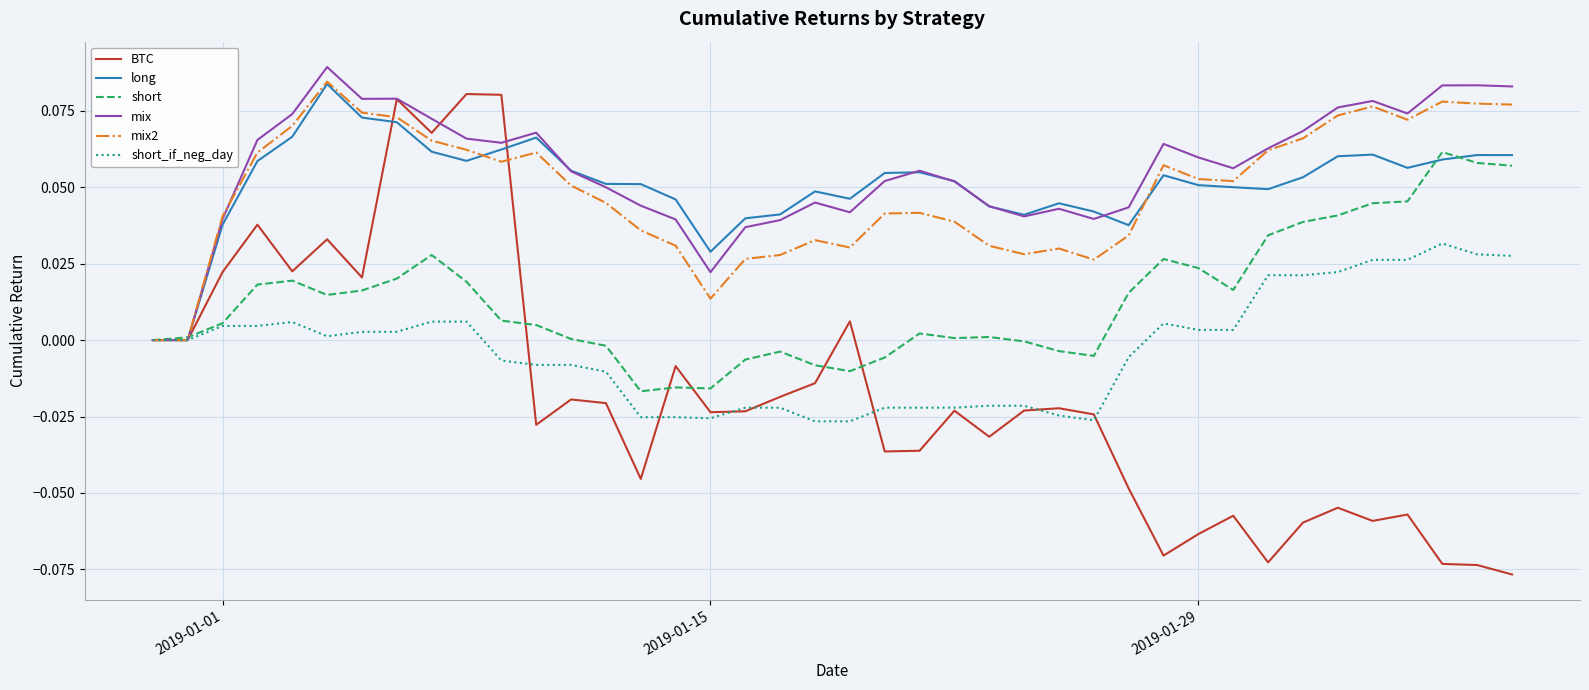

Which series has the largest range (max minus min)?

BTC